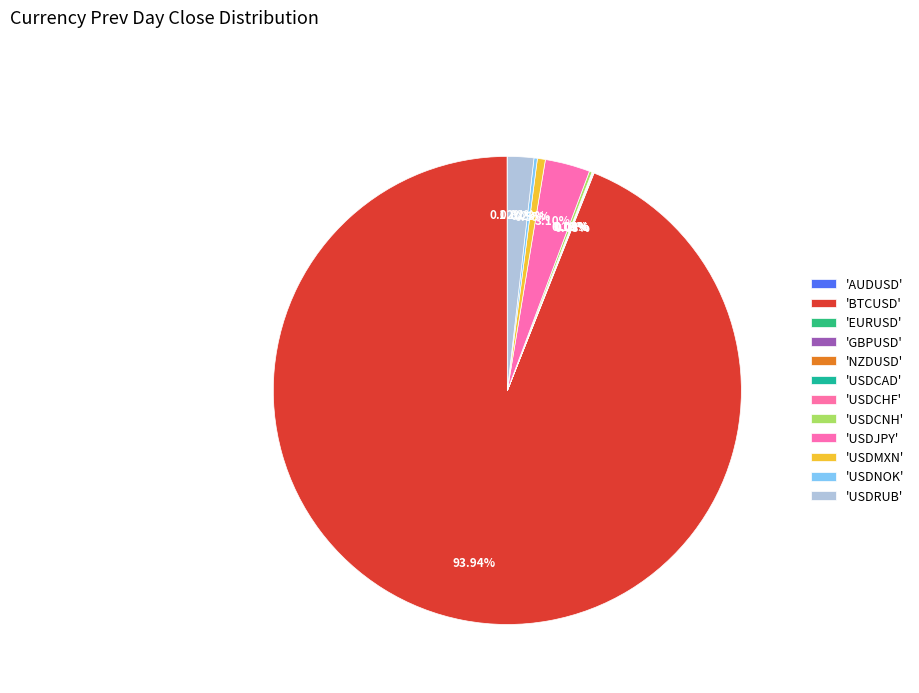

Is there a majority slice in this chart?

Yes